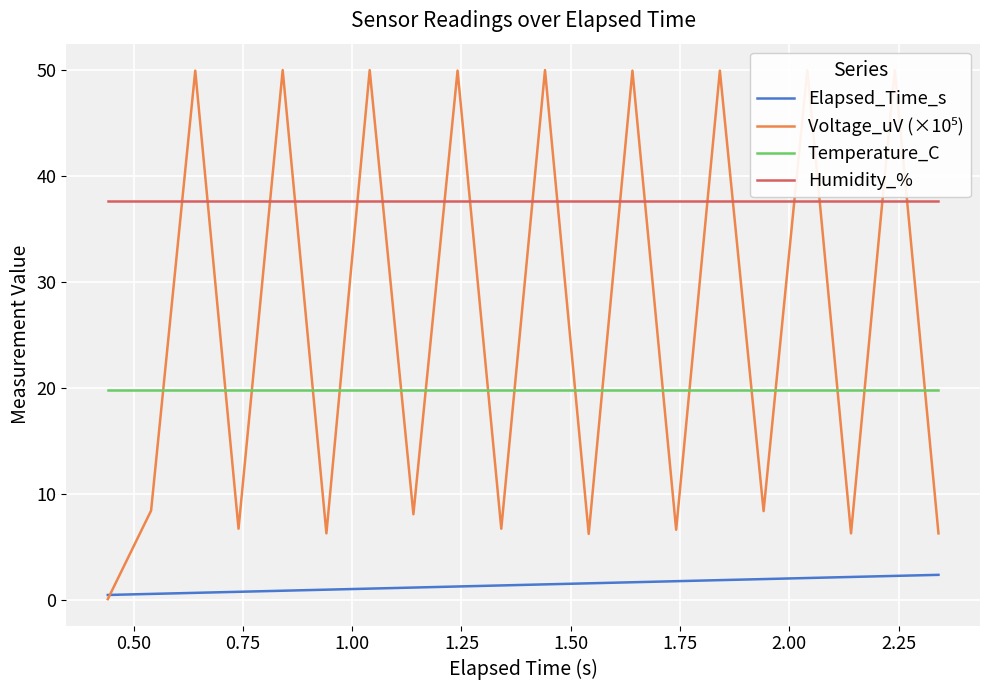

True or false: Elapsed_Time_s and Humidity_% cross at least once.

False